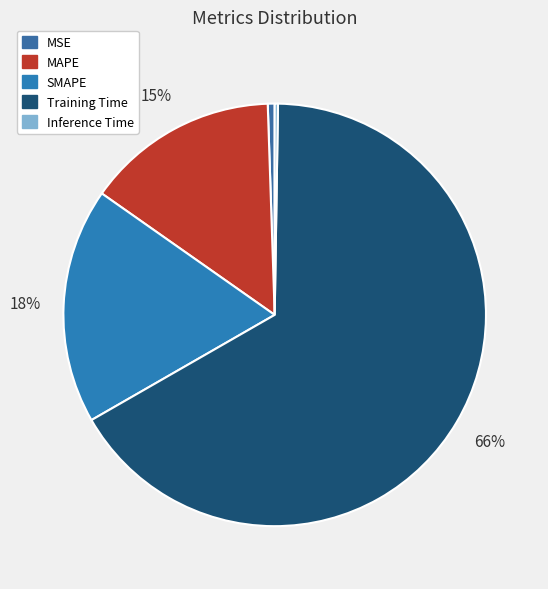

What is the largest slice in the pie chart?

Training Time